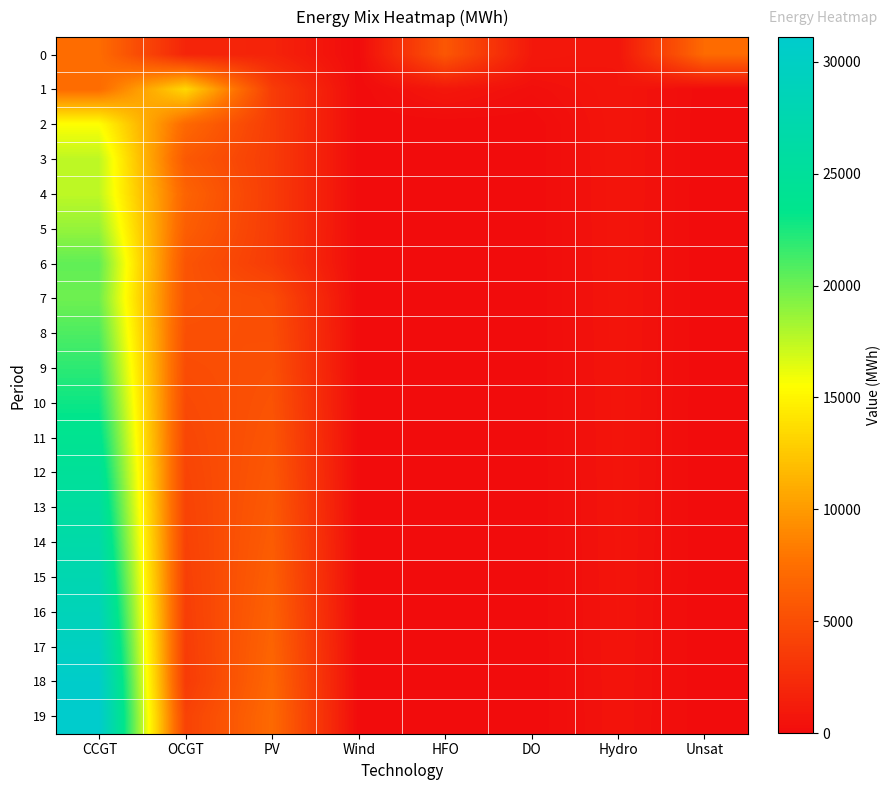

Which has a higher value, Unsat or PV?

Unsat